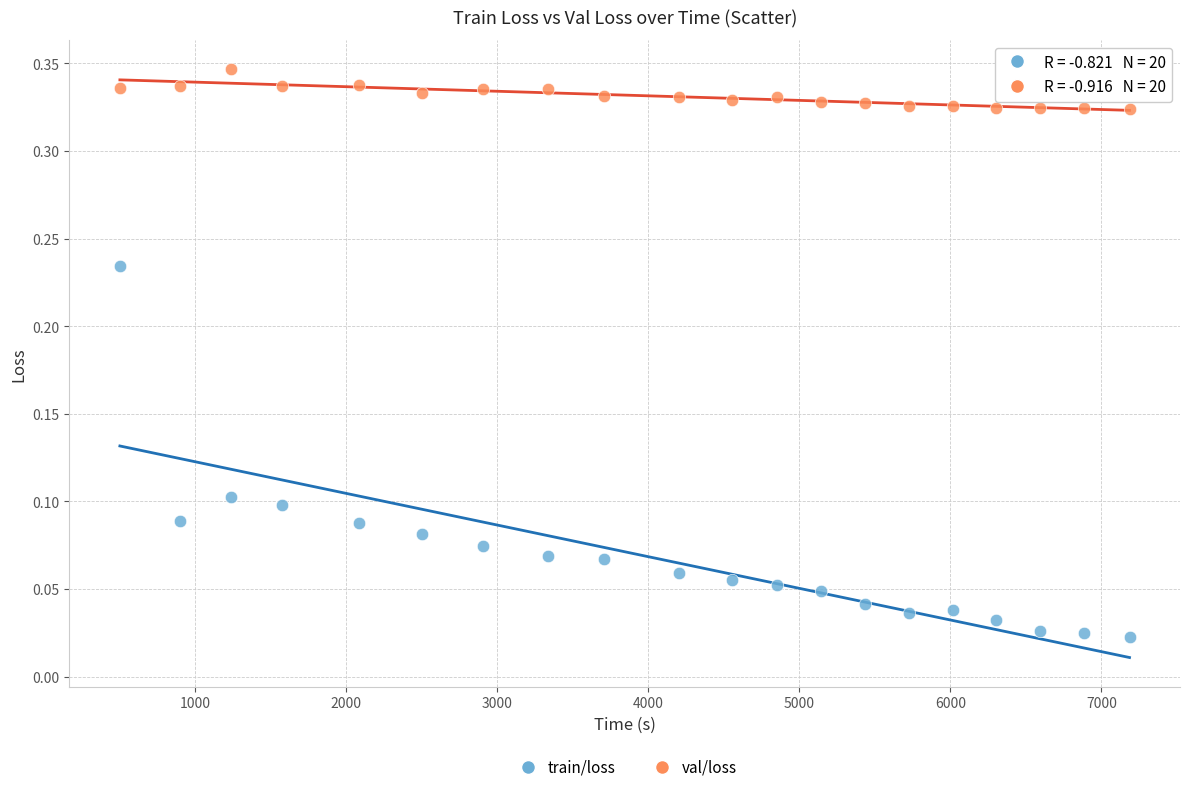

Across all data points, what is the range of X values (max minus min)?

6684.0